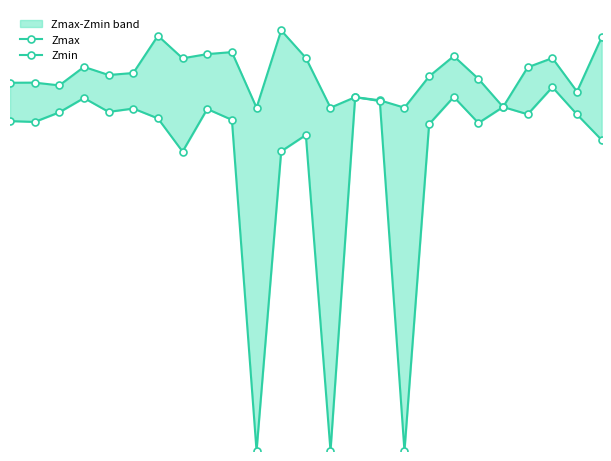

Rank the categories by Zmin value from highest to lowest.

22, 18, 14, 3, 15, 20, 5, 8, 4, 2, 21, 23, 6, 9, 0, 1, 19, 17, 12, 24, 11, 7, 10, 13, 16